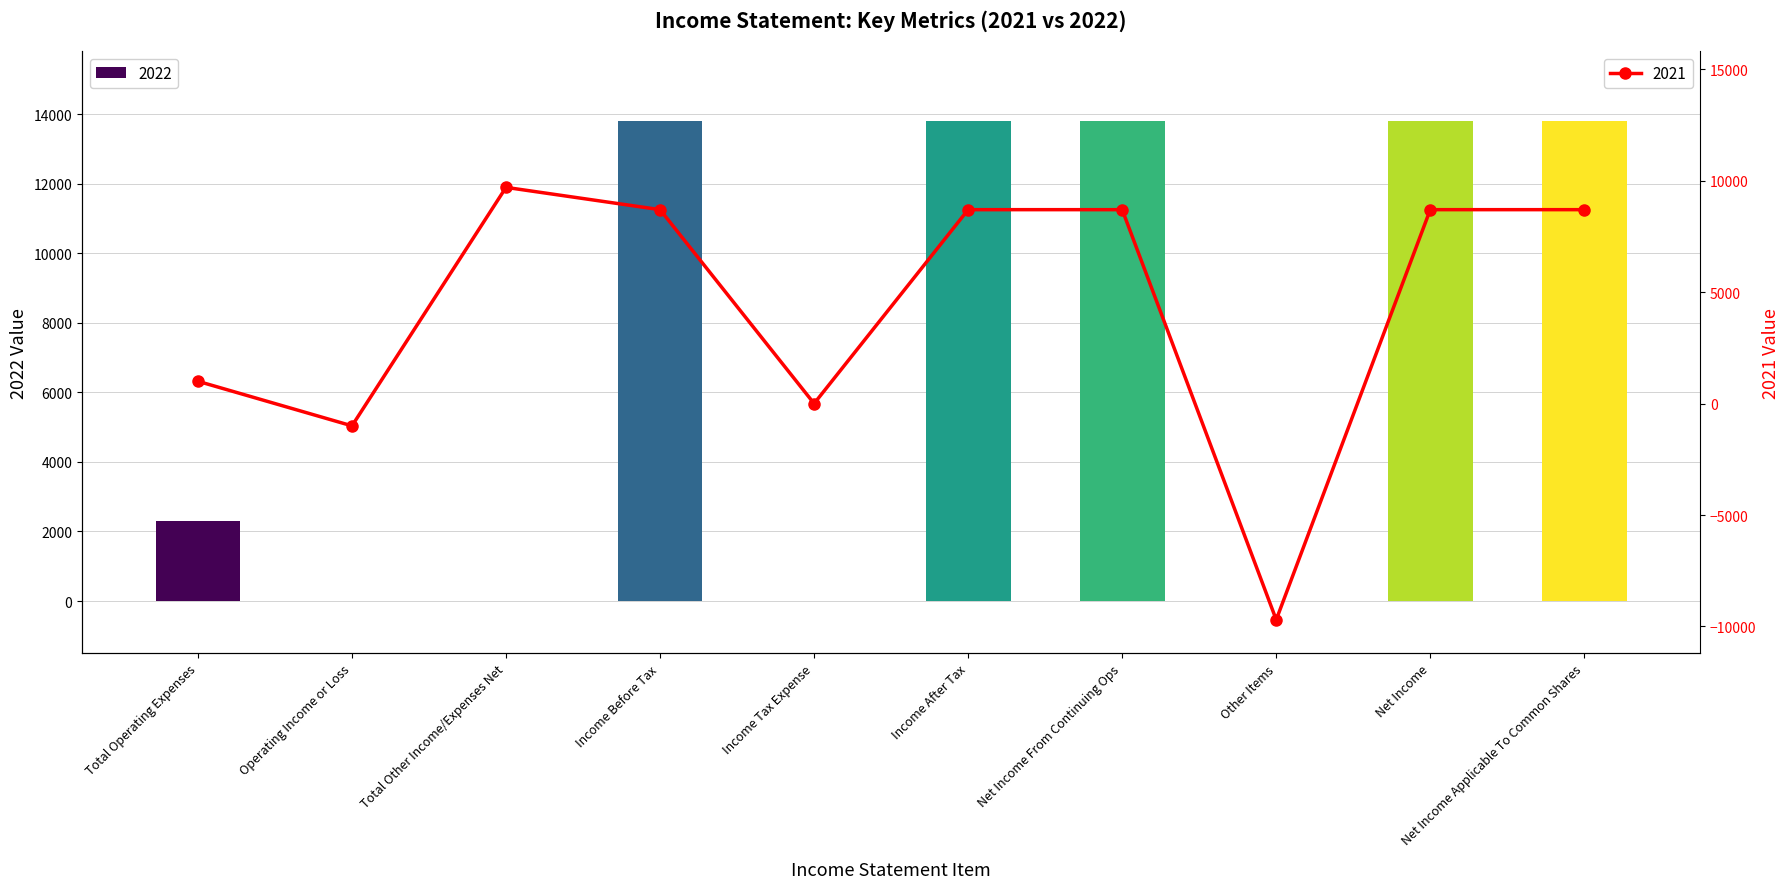

Which has a higher value, Income Before Tax or Other Items?

Income Before Tax